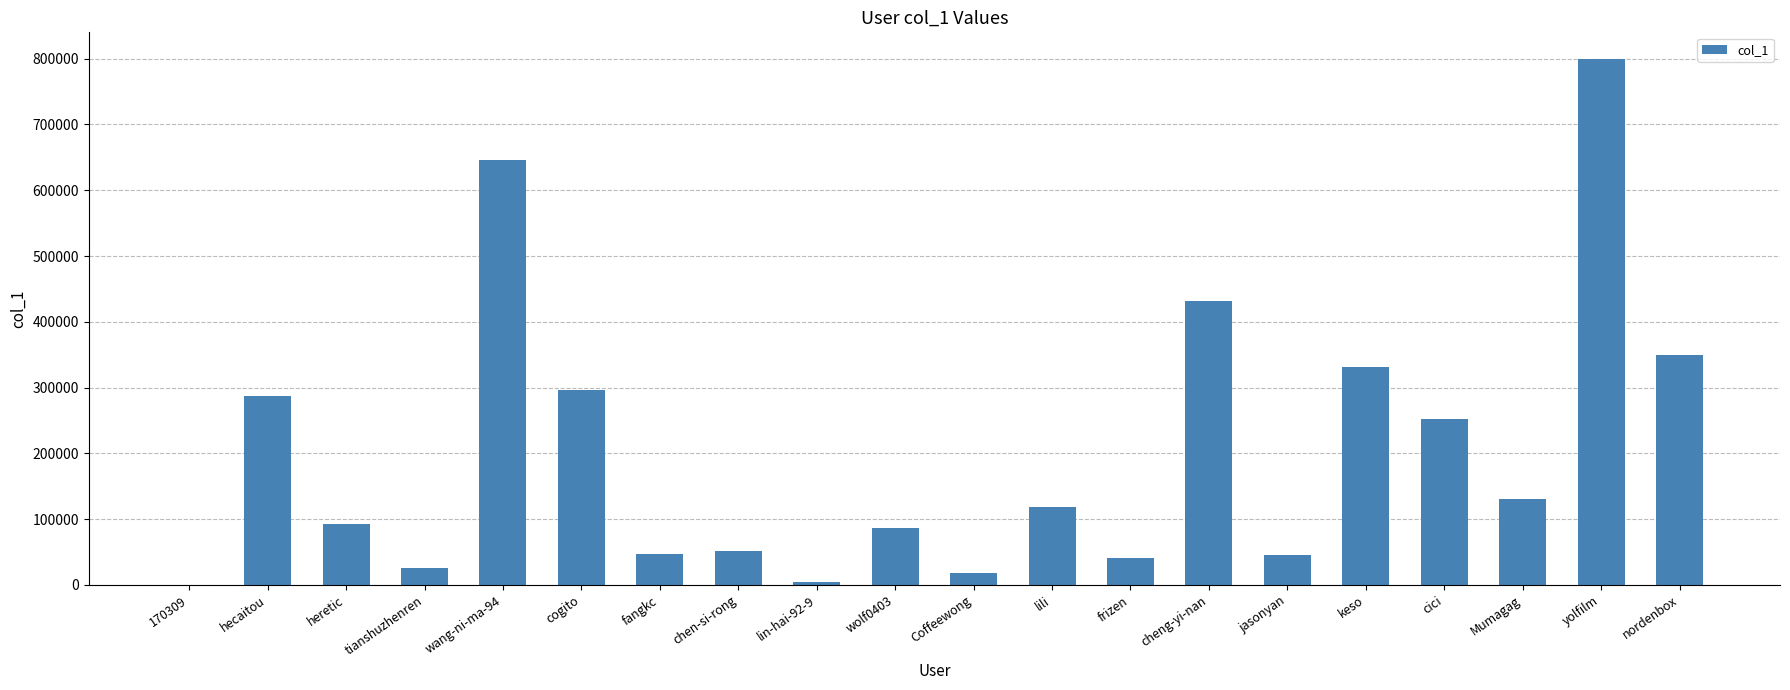

What is the greatest value displayed?

800108